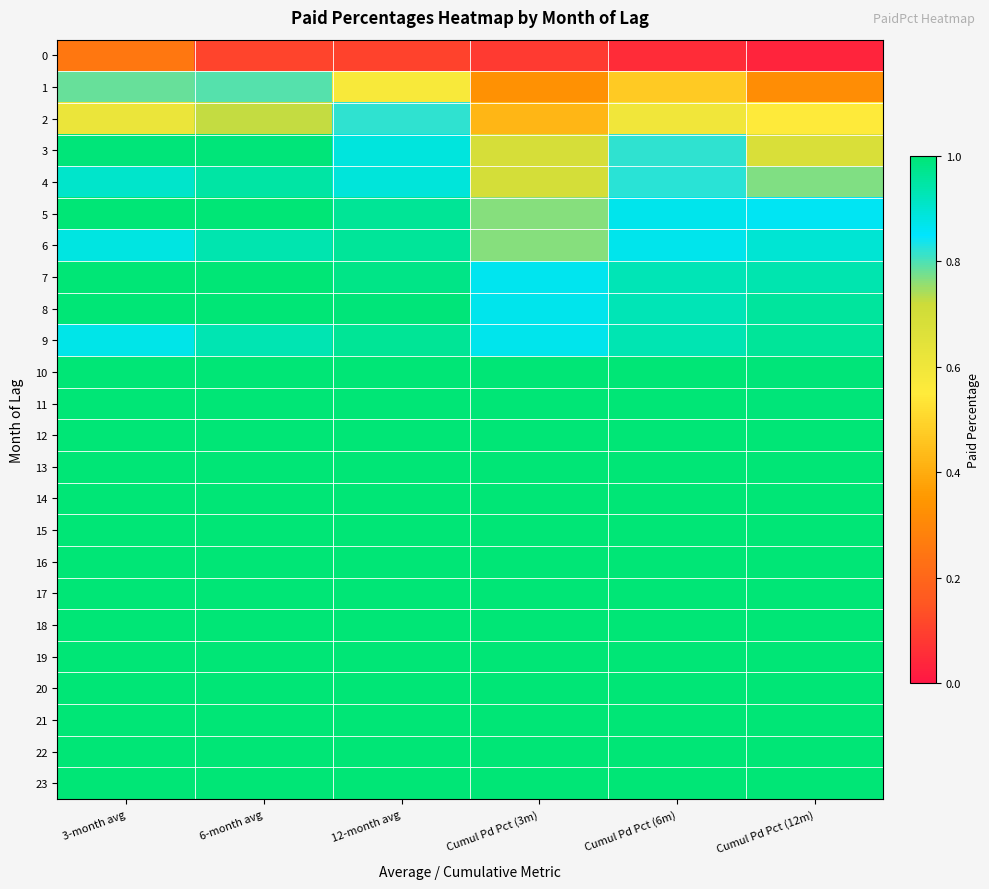

What is the spread (max minus min) of values at 3-month avg?

0.7